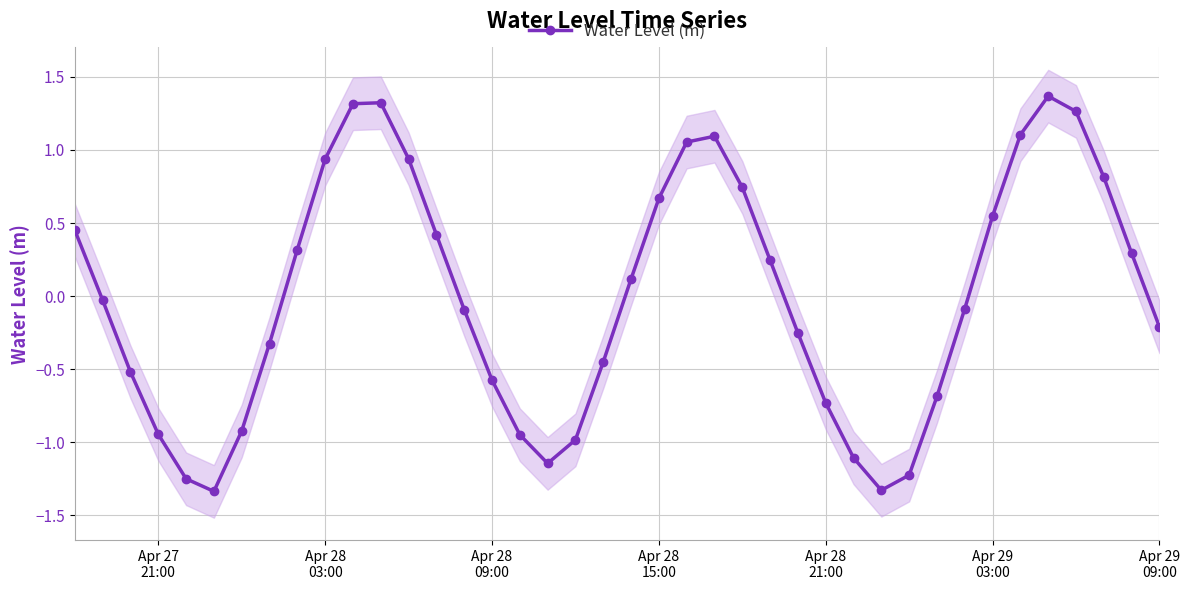

What is the maximum value for Water Level (m)?

1.4